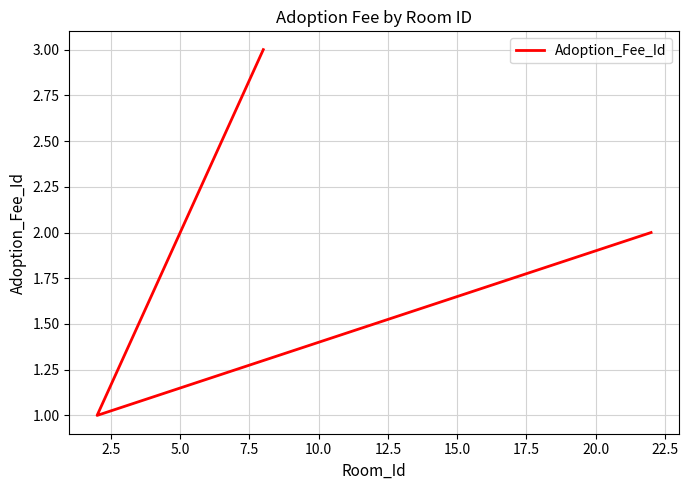

True or false: the data shows 0 at 2.5.

False